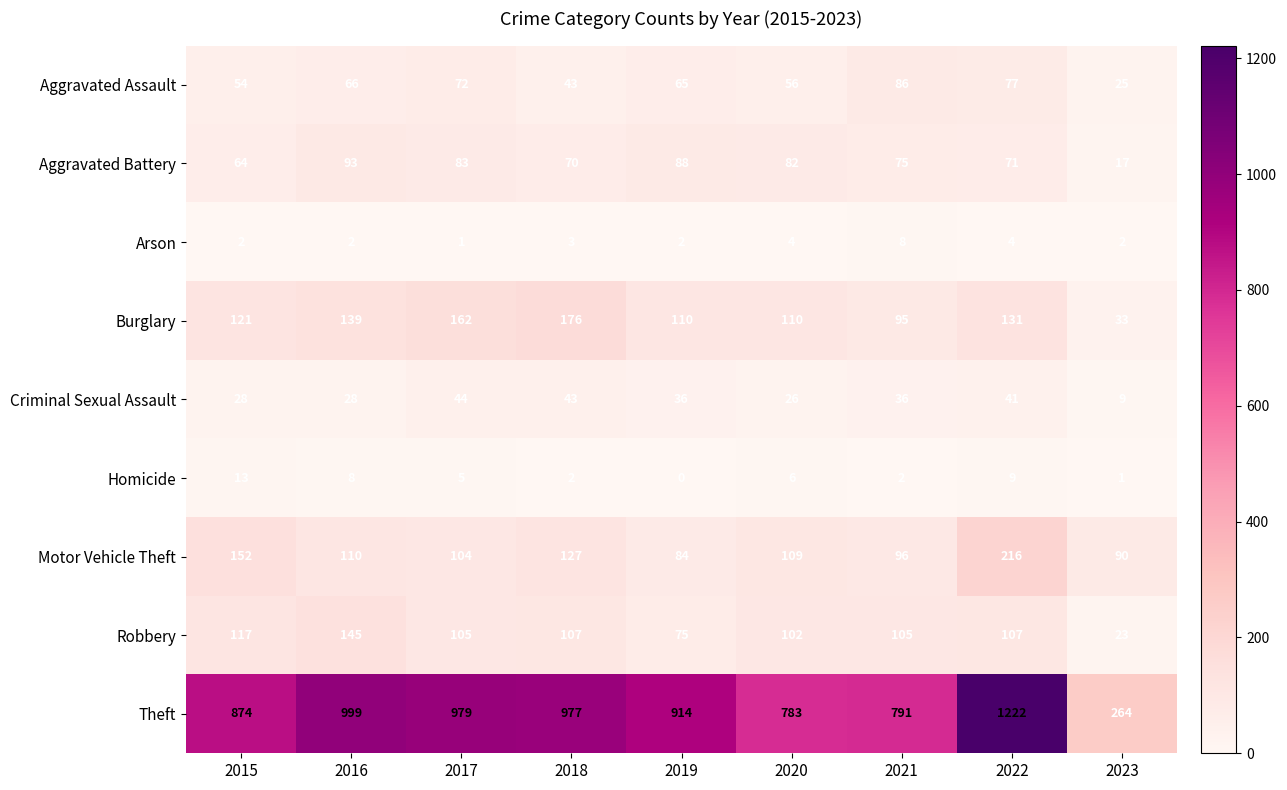

What is the average value of the Criminal Sexual Assault series?

32